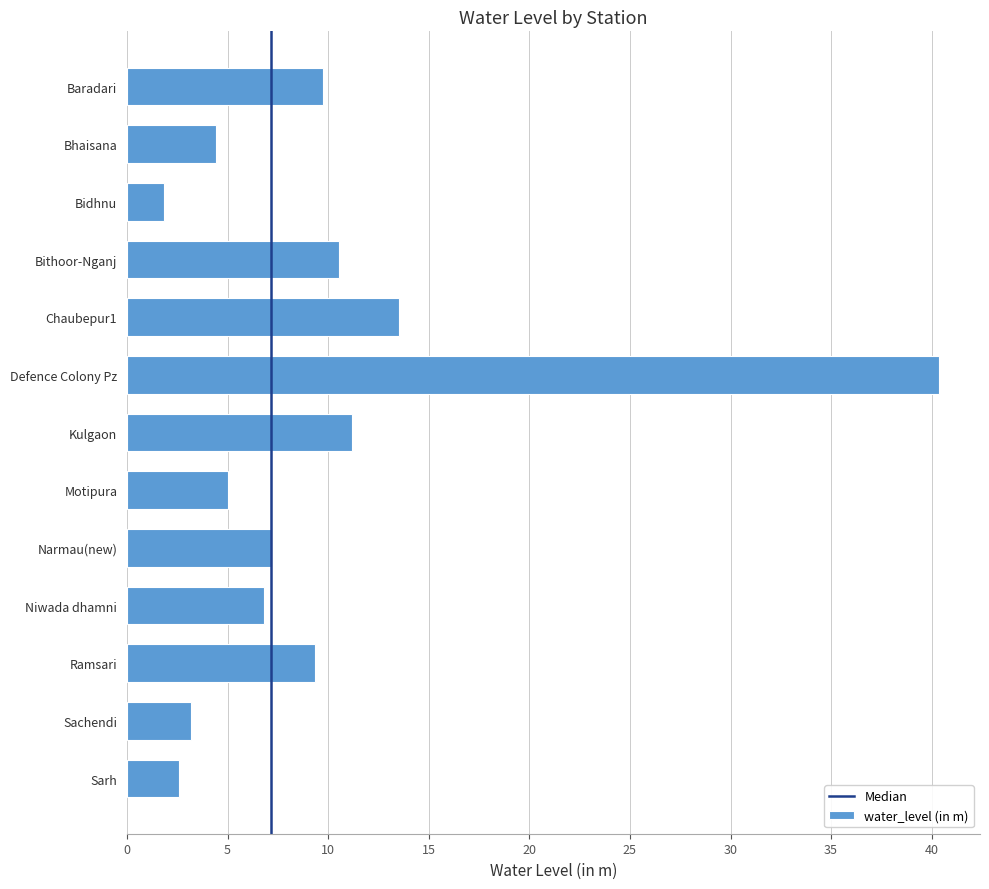

At which category does the chart reach its peak across all series?

Defence Colony Pz